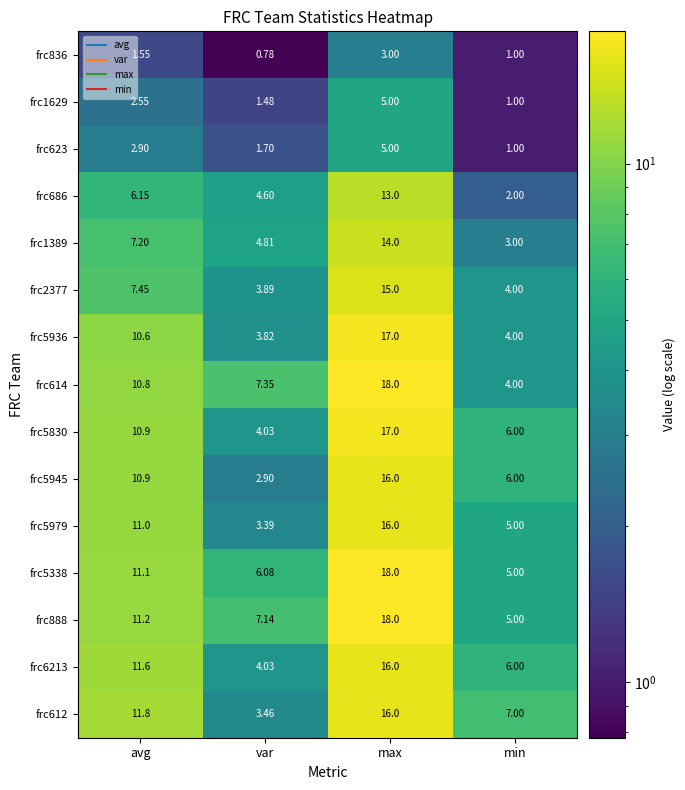

What is the greatest value displayed?

18.0